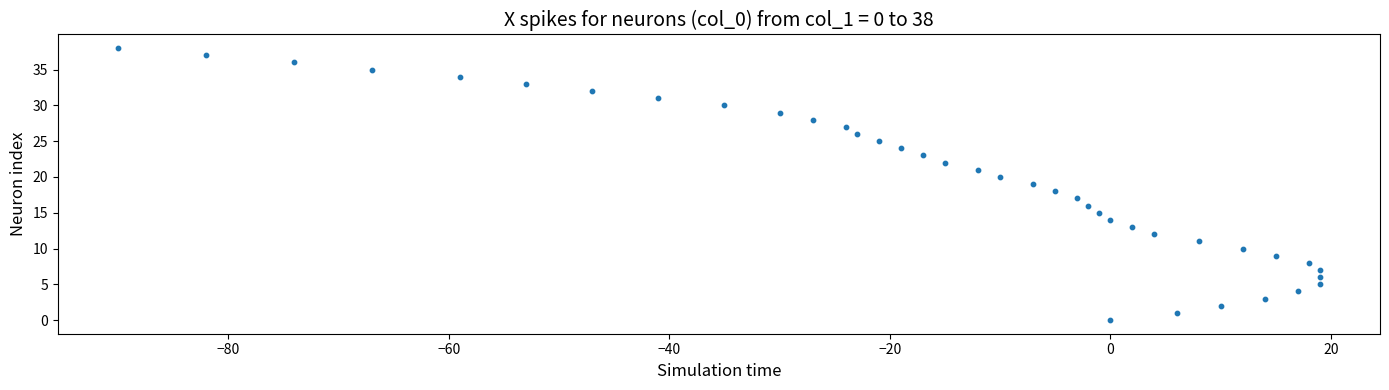

What is the range of X values (max minus min)?

109